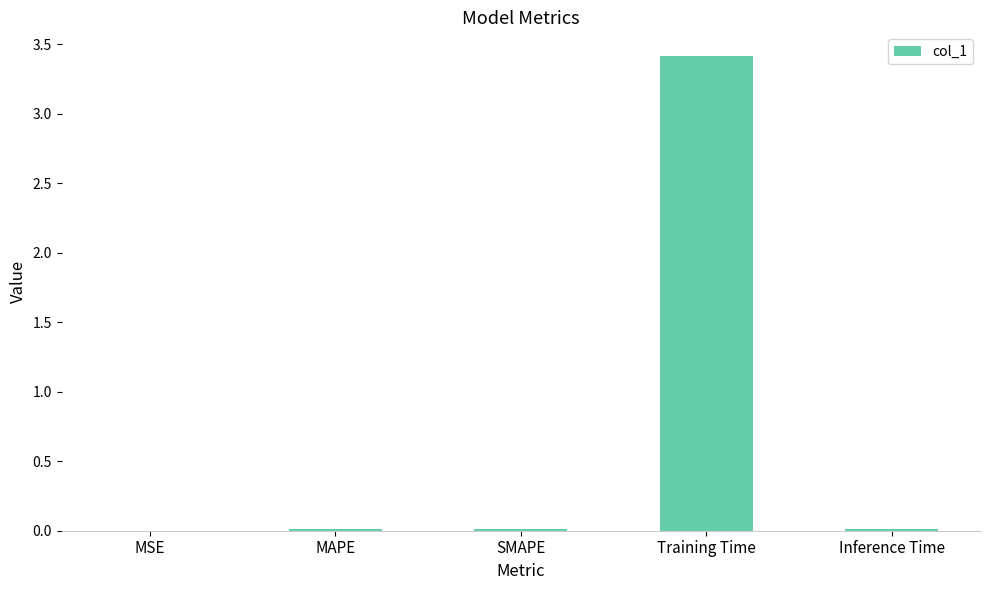

What is the maximum value shown in the chart?

3.4